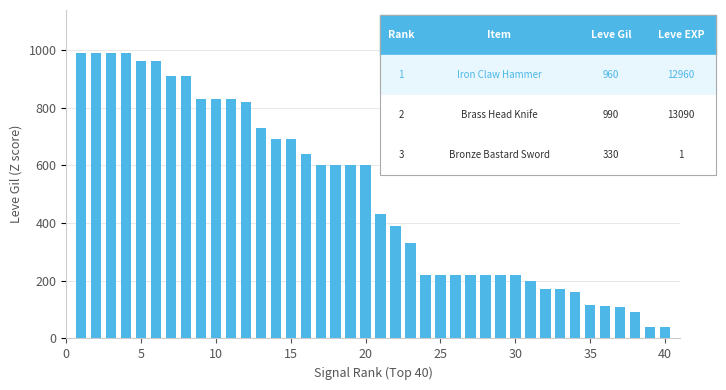

What is the sum of all values?

20059